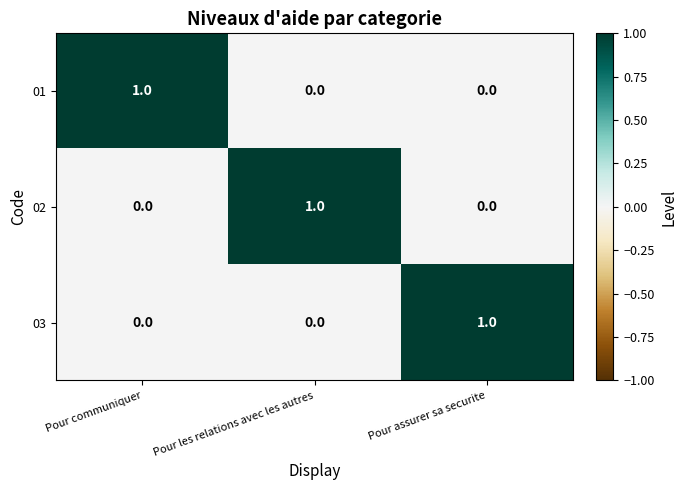

The 03 series shows 1 at Pour communiquer. True or false?

False